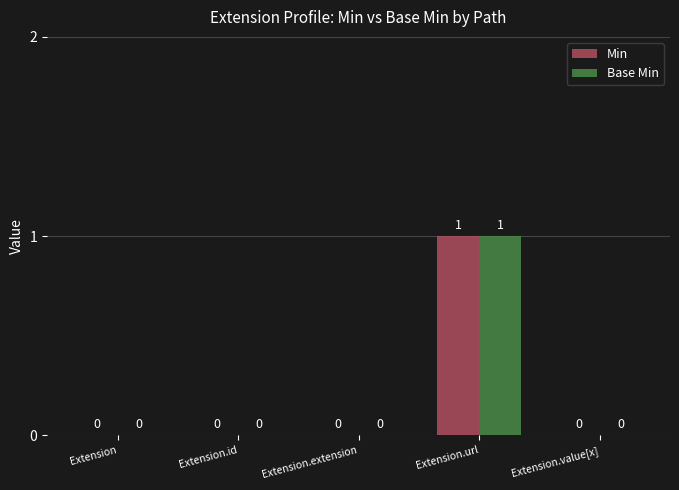

What is the sum of all Base Min values?

1